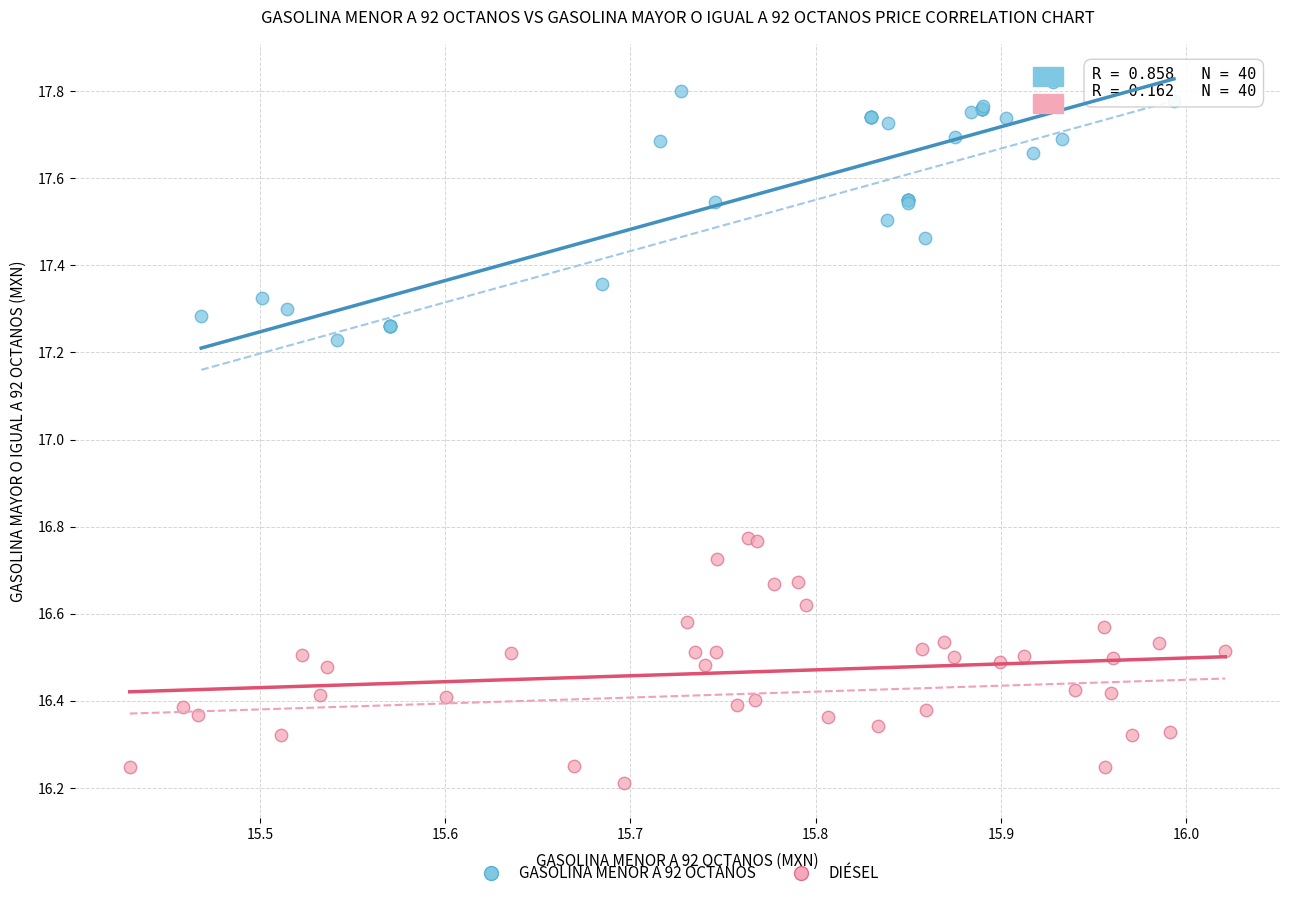

Which series contains the highest Y value?

GASOLINA MENOR A 92 OCTANOS